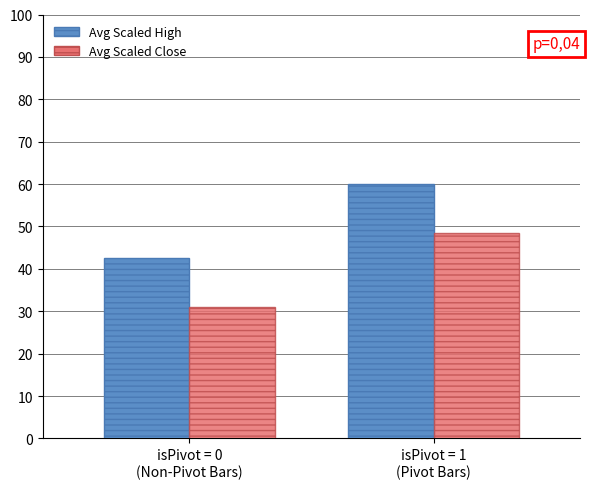

What position from the right is isPivot = 1
(Pivot Bars)?

1